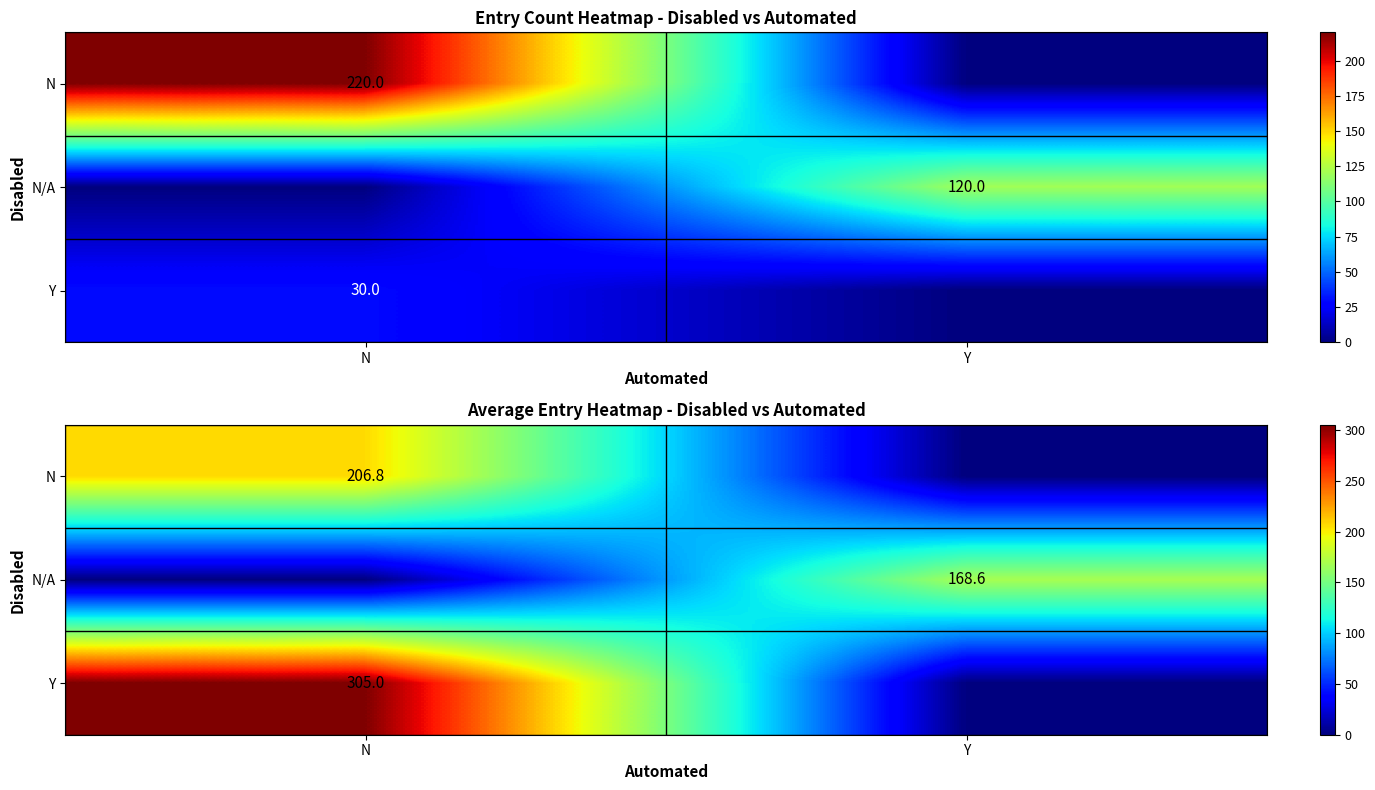

Where does the N/A series first go above 168?

Y